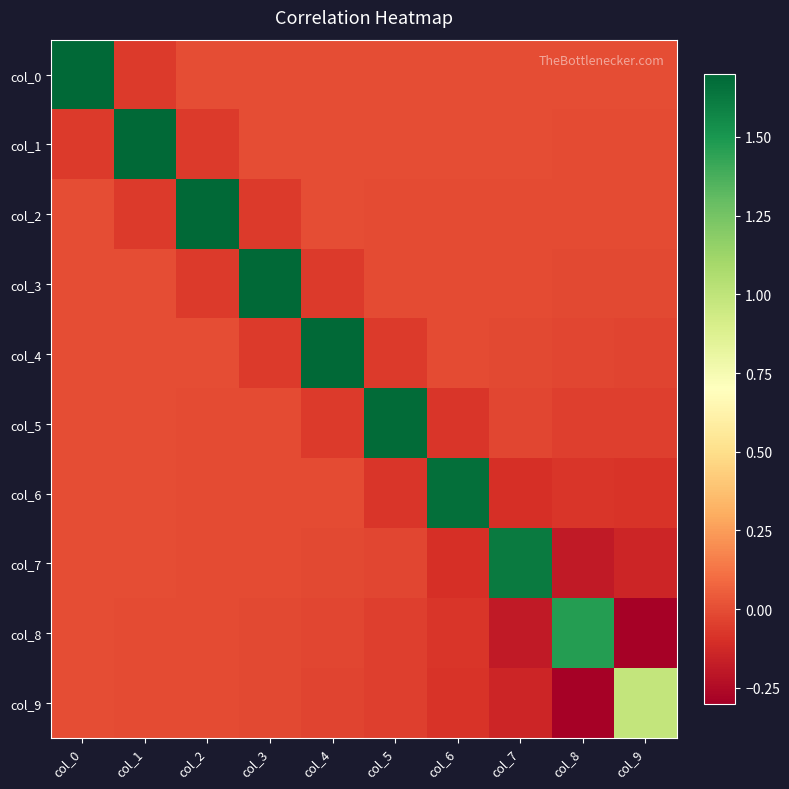

At which category is the sum across all series the highest?

col_0